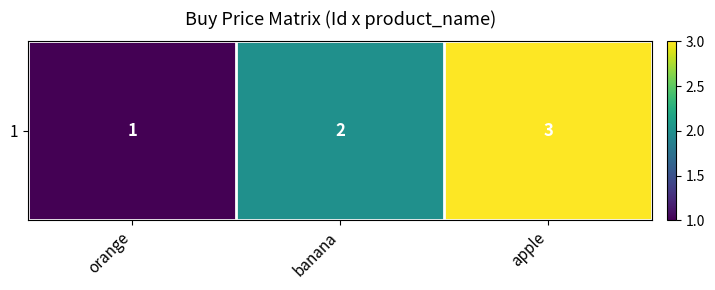

How many values are between 1 and 3?

3